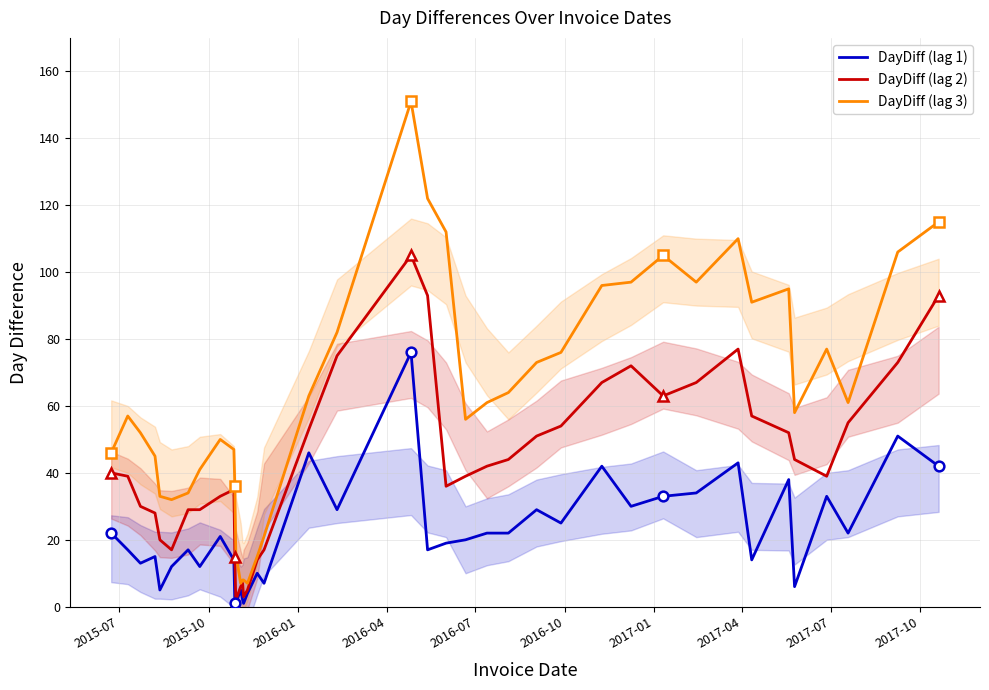

What is the highest value of the DayDiff (lag 2) series?

105